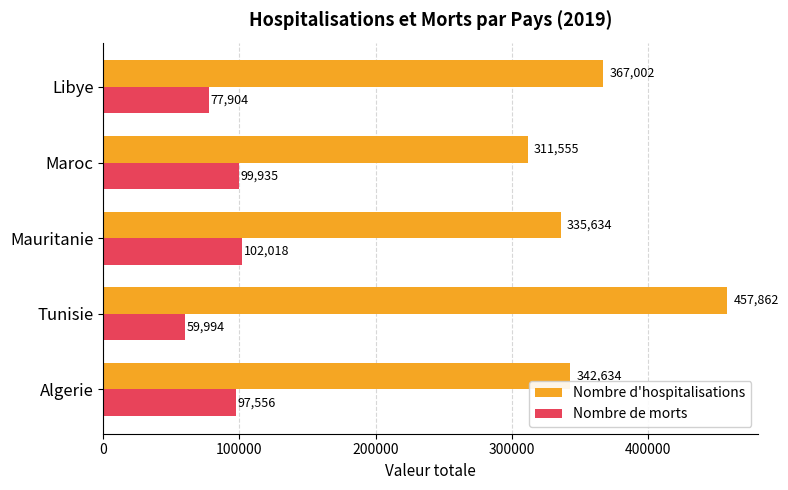

What is the total value across all series at Mauritanie?

437652